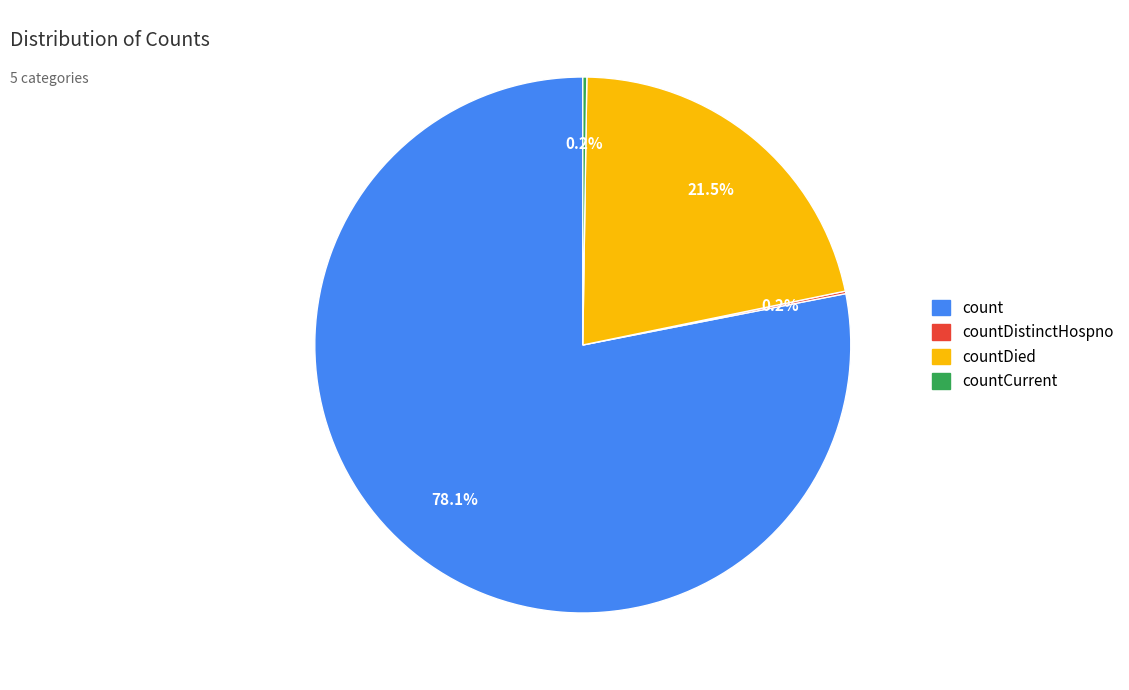

Is there a majority slice in this chart?

Yes